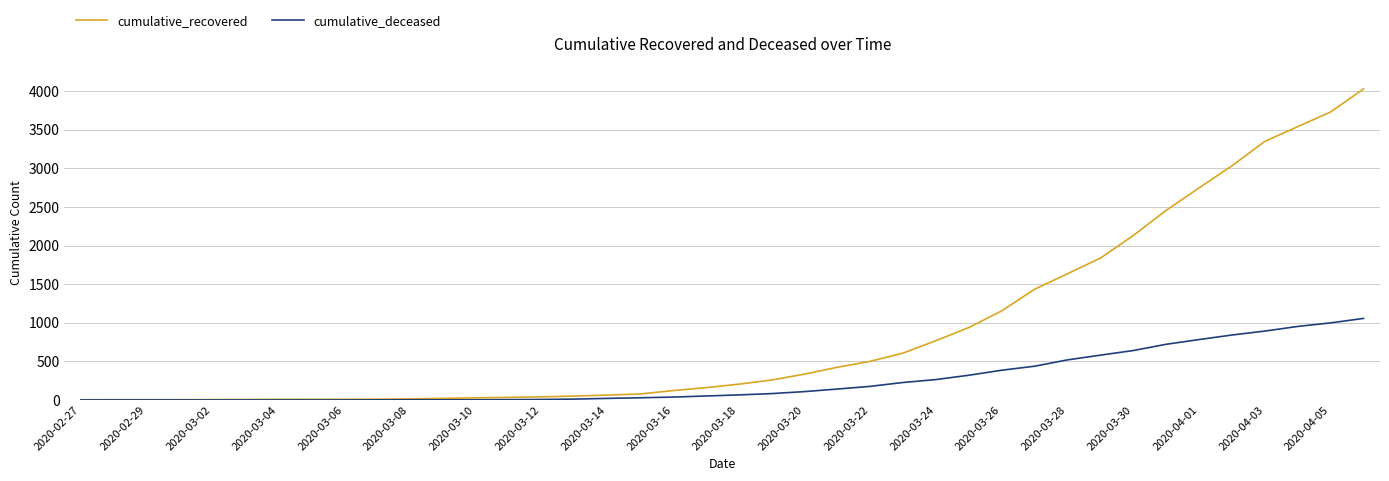

Rank the series by their average value, from lowest to highest.

cumulative_deceased, cumulative_recovered